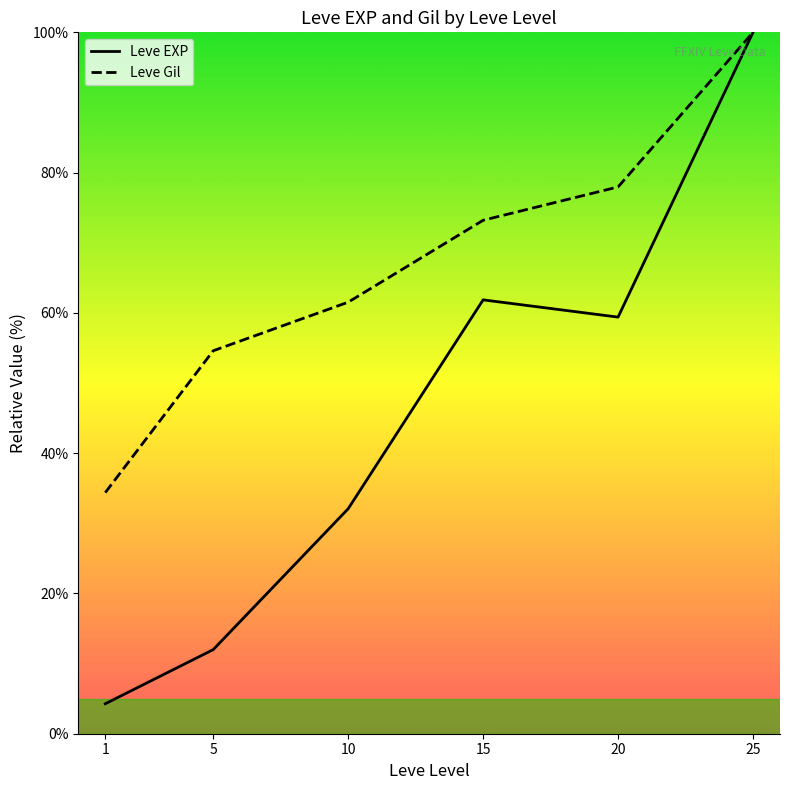

What is the highest value of the Leve EXP series?

100.0